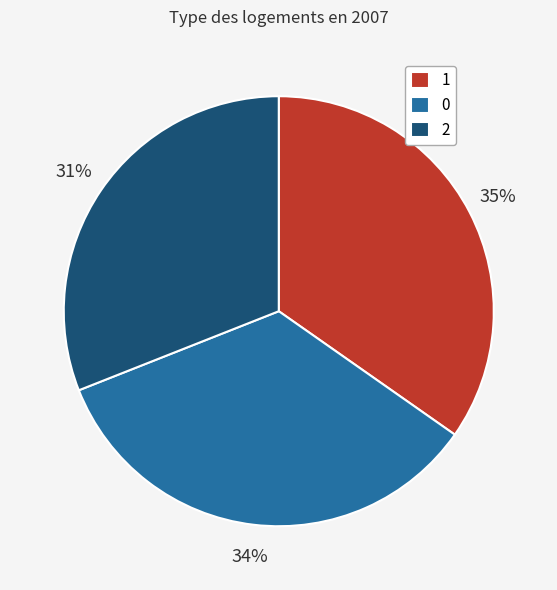

What percentage is the 1 slice, to the nearest percent?

35%